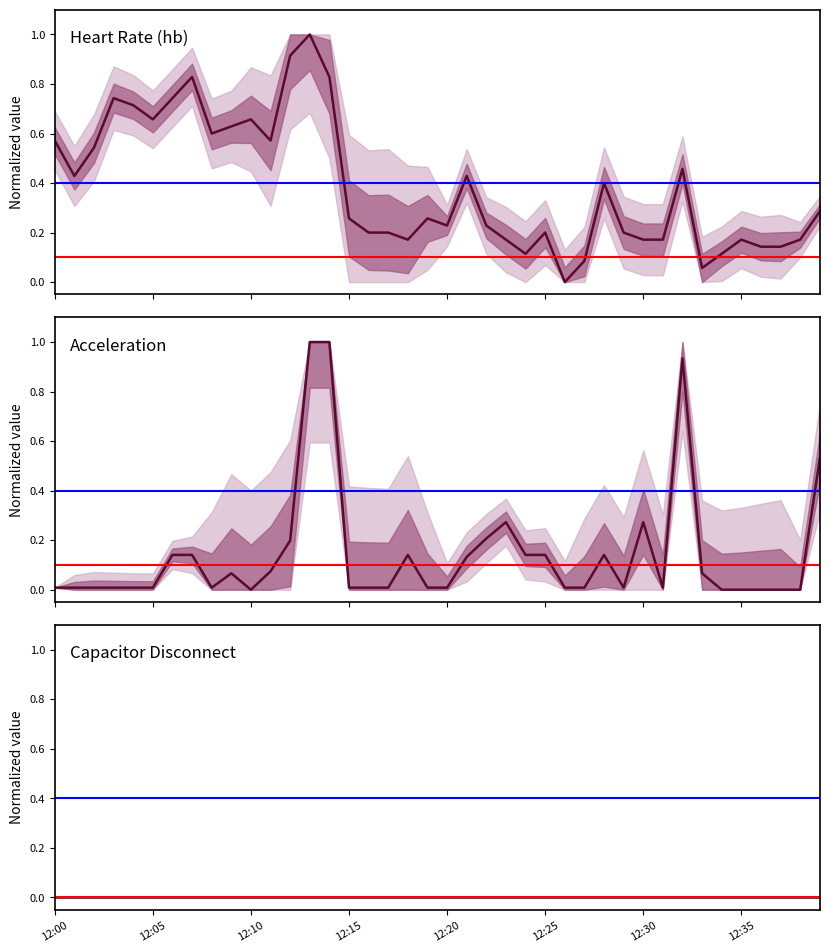

Rank the series at 12:20 from lowest to highest value.

accel, hb